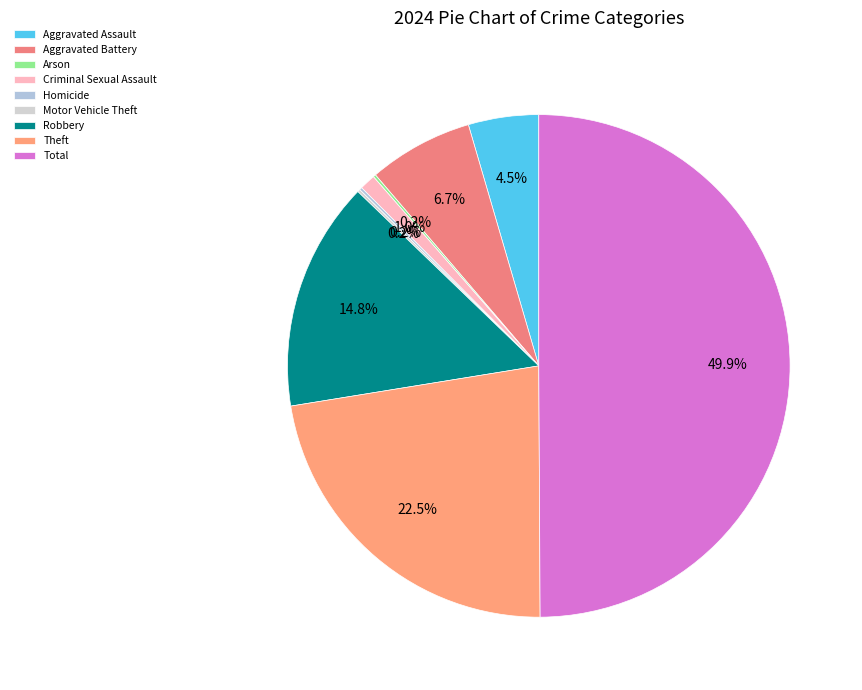

Which has a higher value, Aggravated Assault or Robbery?

Robbery